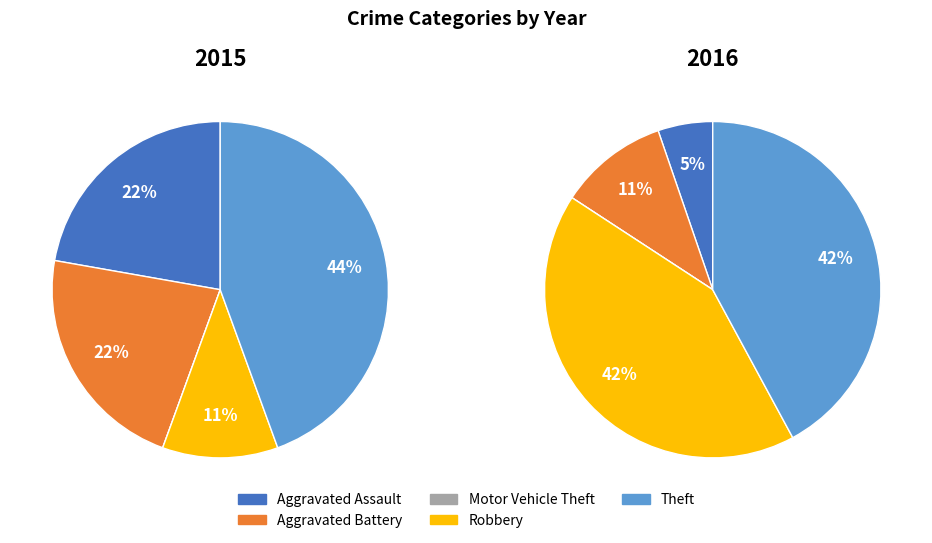

How much of the chart is everything except Theft?

55.6%